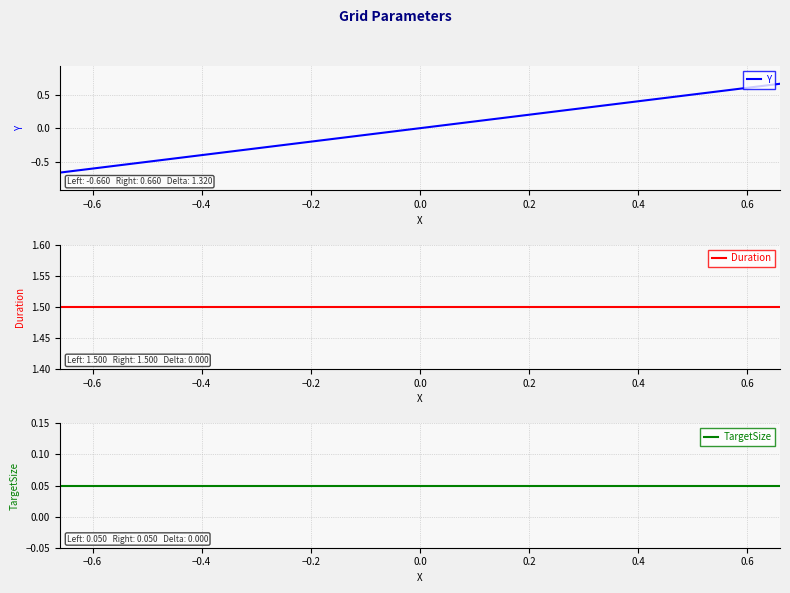

Is it true that Y equals 0.1 at 0.2?

False